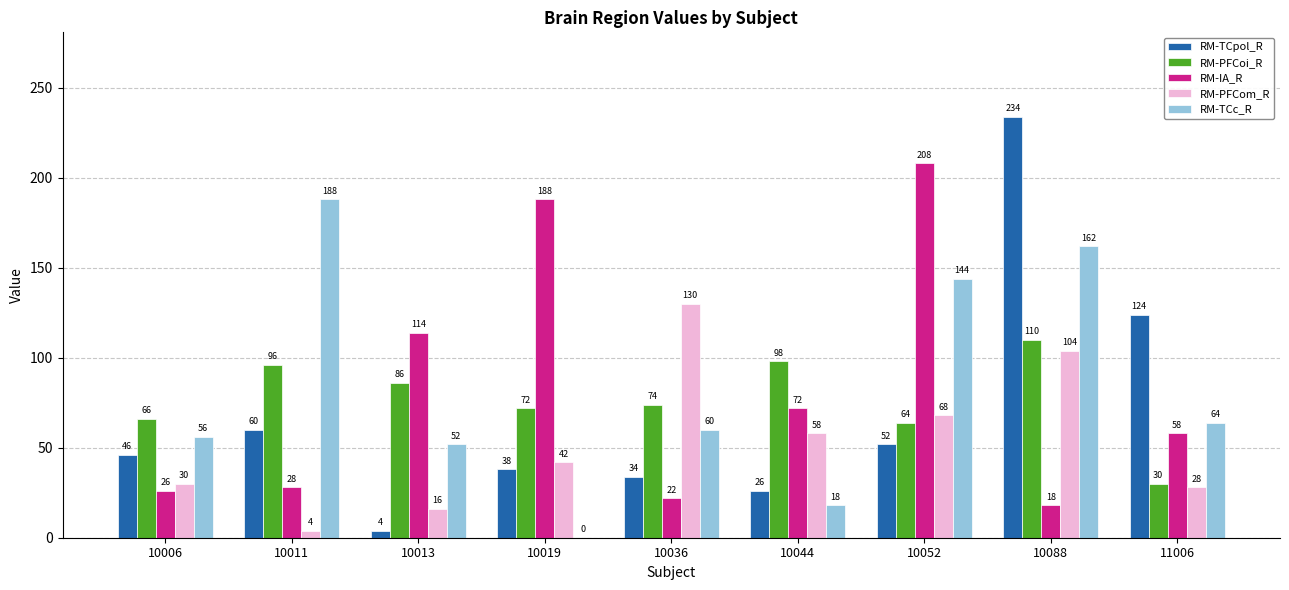

Is the value of RM-TCc_R at 10006 greater than the value of RM-TCpol_R at 10011?

No